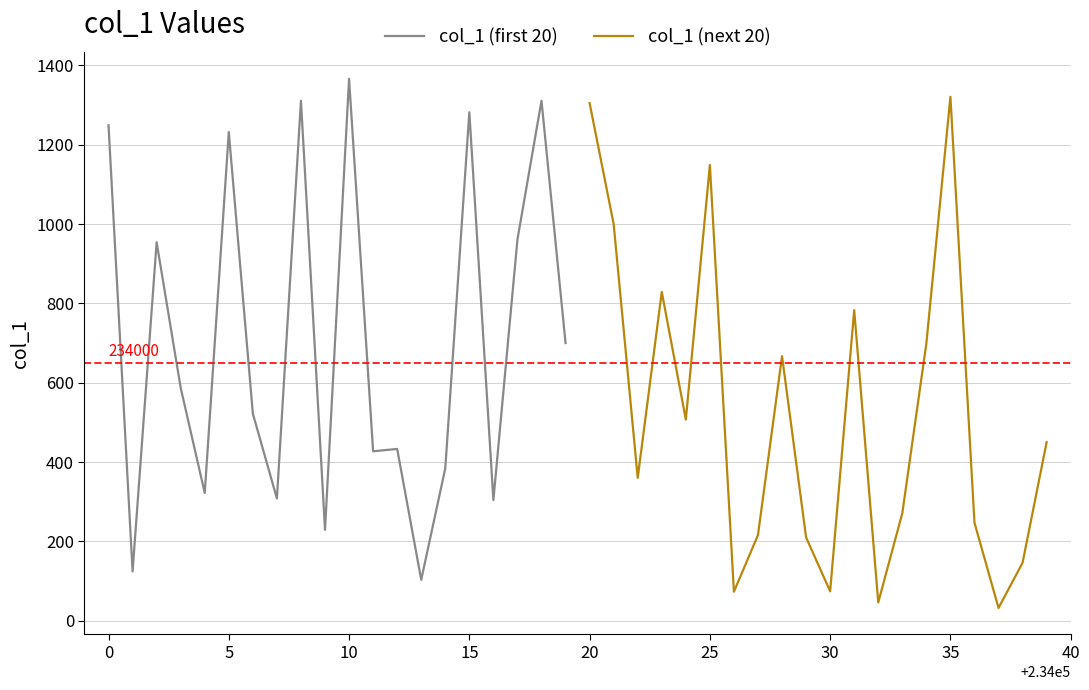

What is the value of the col_1 (first 20) point at the 2nd from the left?

124